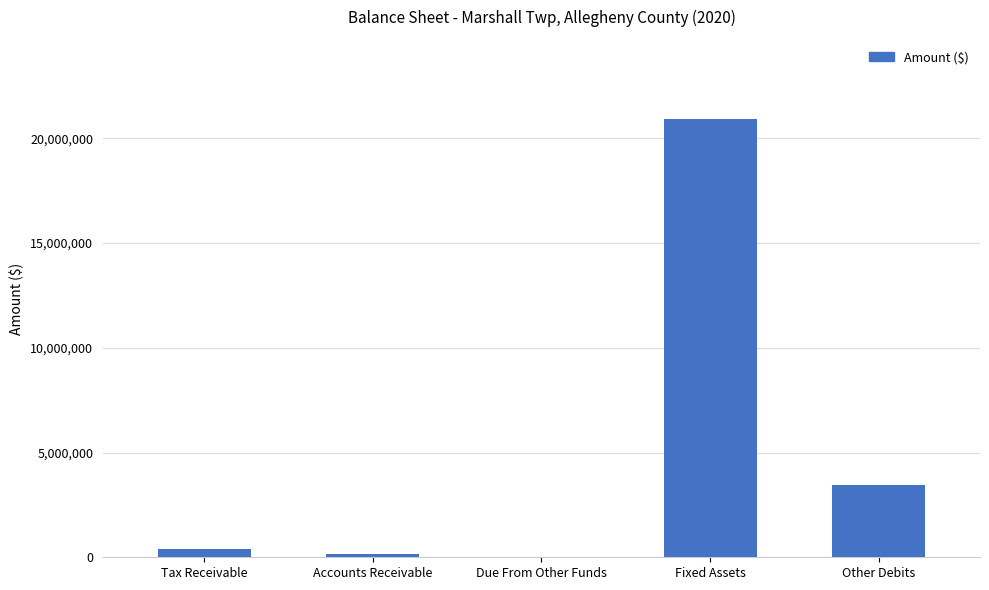

What is the change in value from Tax Receivable to Fixed Assets?

+20508921